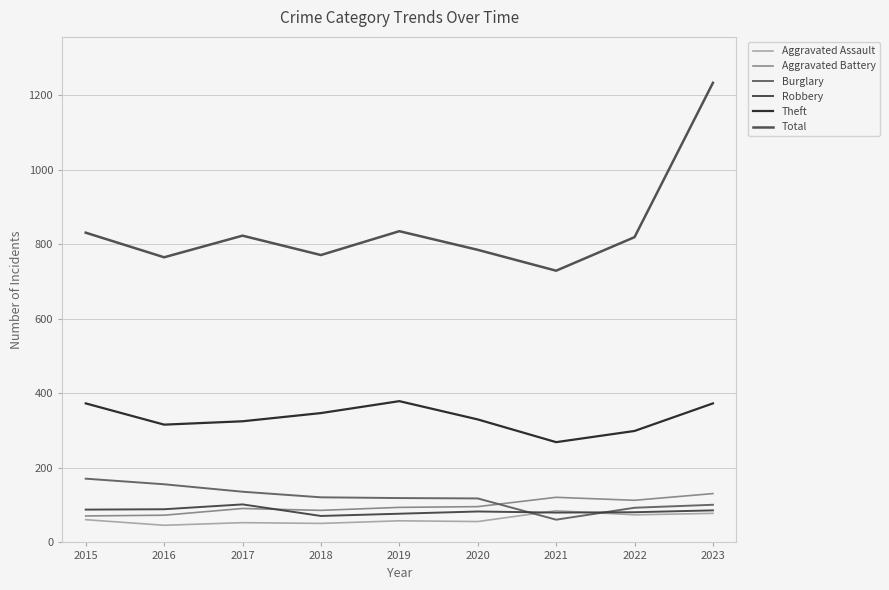

Is it true that Aggravated Battery equals 64 at 2023?

False